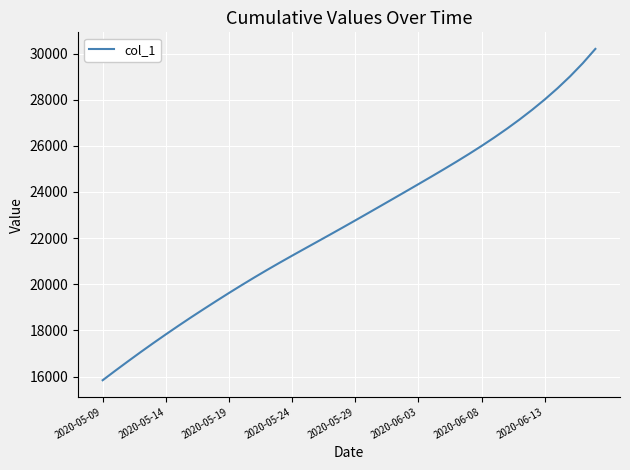

What is the sum of all values?

907765.5